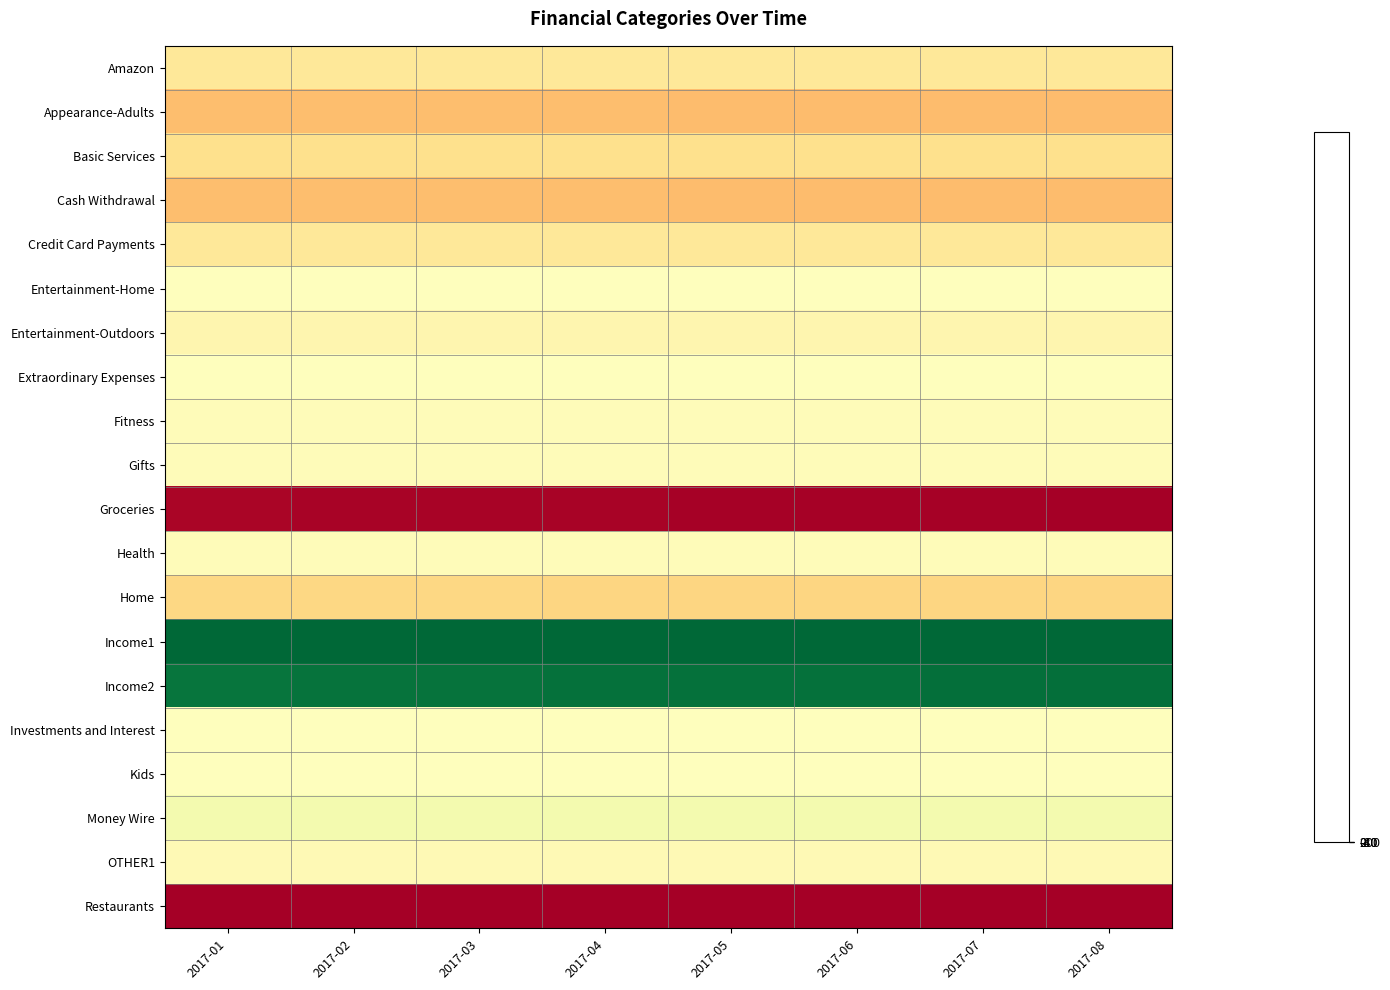

Which category has the highest value across all series?

2017-08